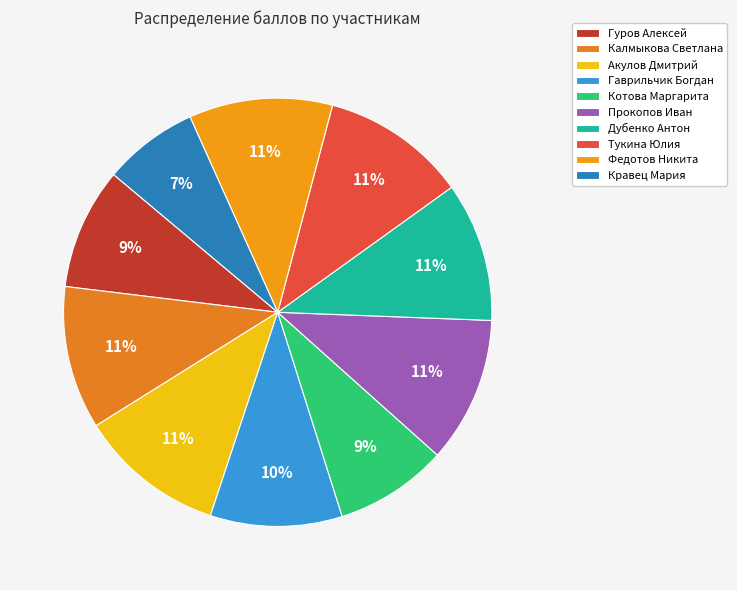

Between Дубенко Антон and Гаврильчик Богдан, which is larger?

Дубенко Антон